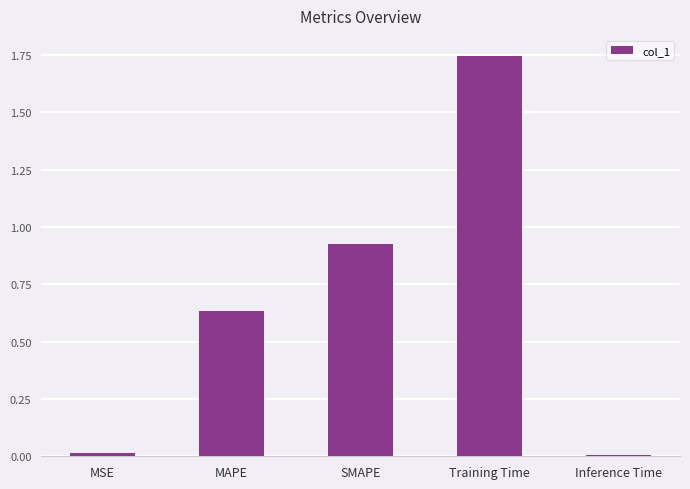

What is the label of the 5th bar from the right?

MSE